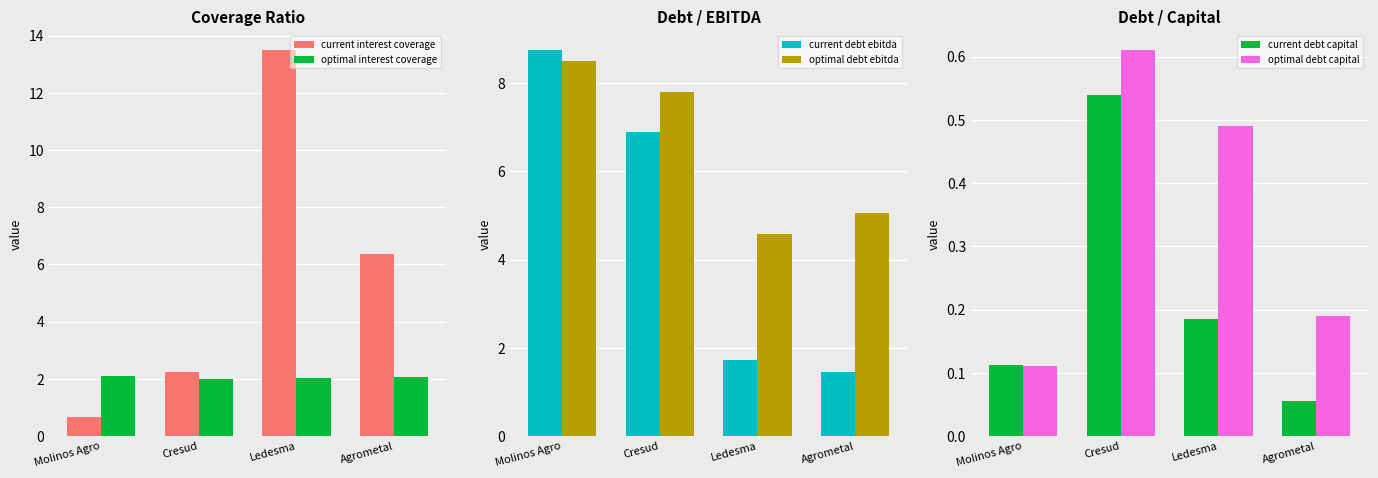

Where does the current debt ebitda series first go above 6?

Molinos Agro